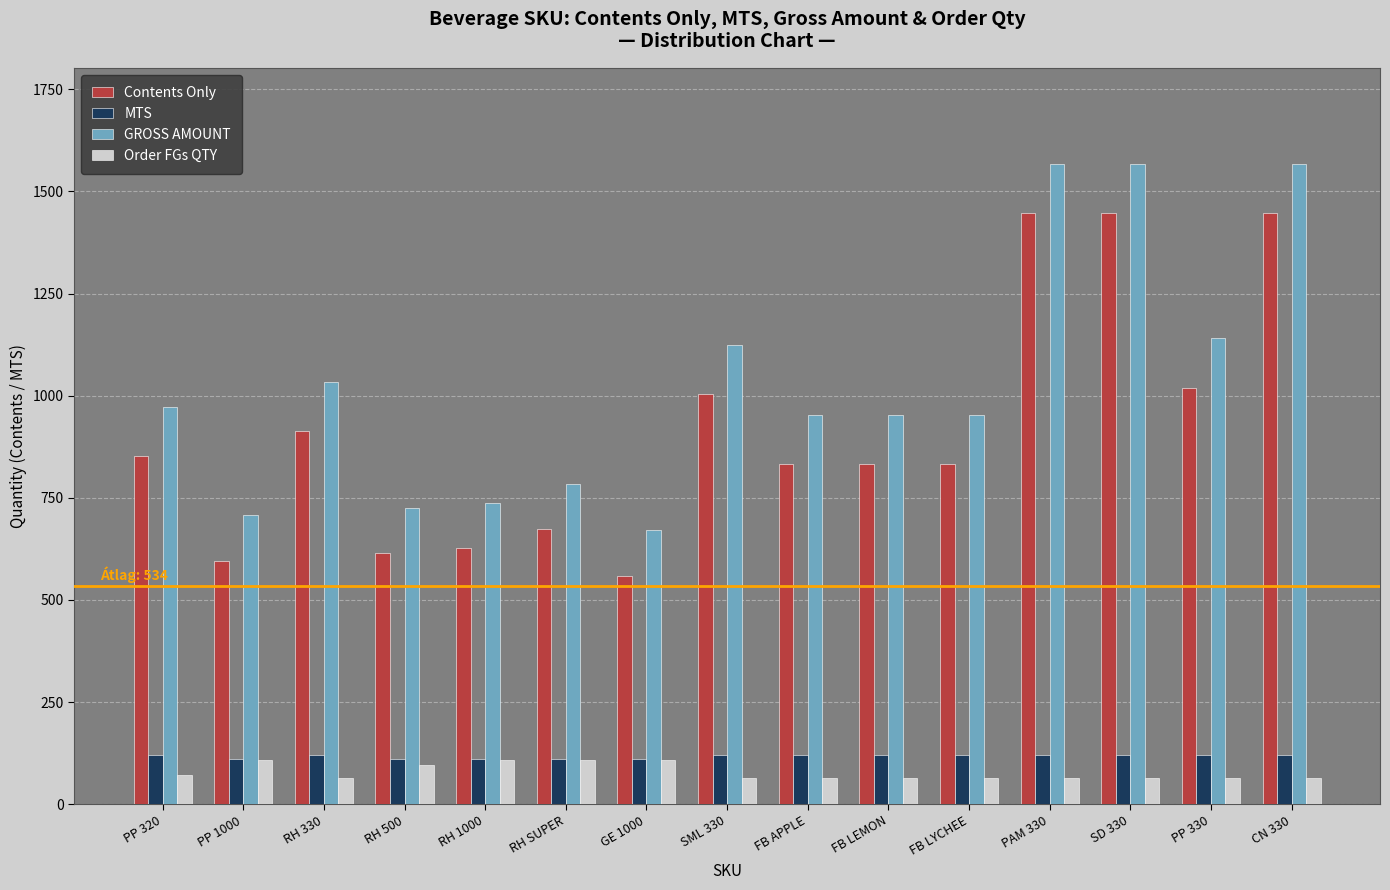

What is the label of the 1st bar from the left?

PP 320